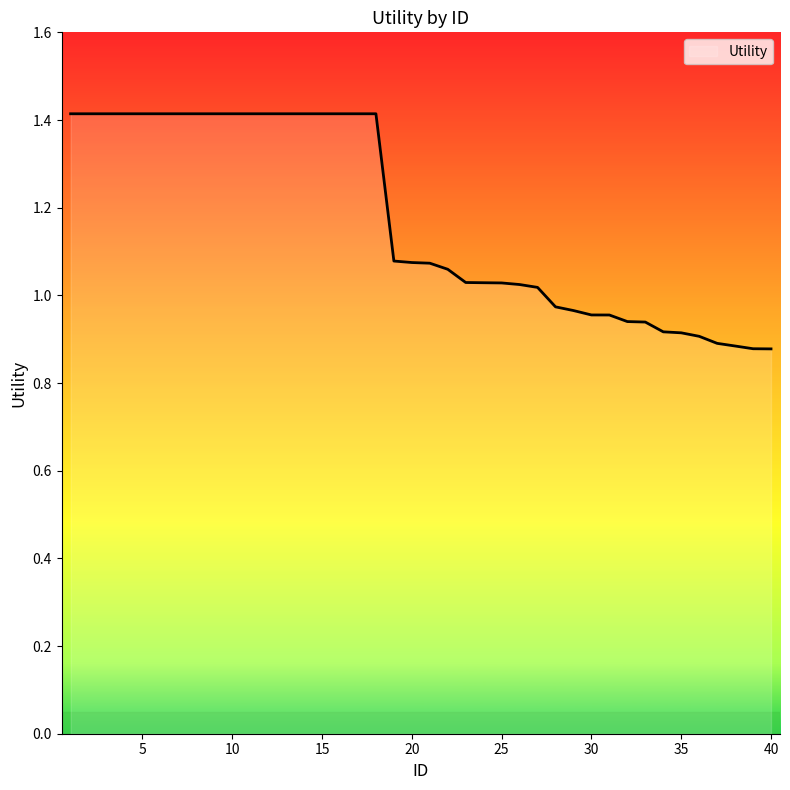

What is the greatest value displayed?

1.4